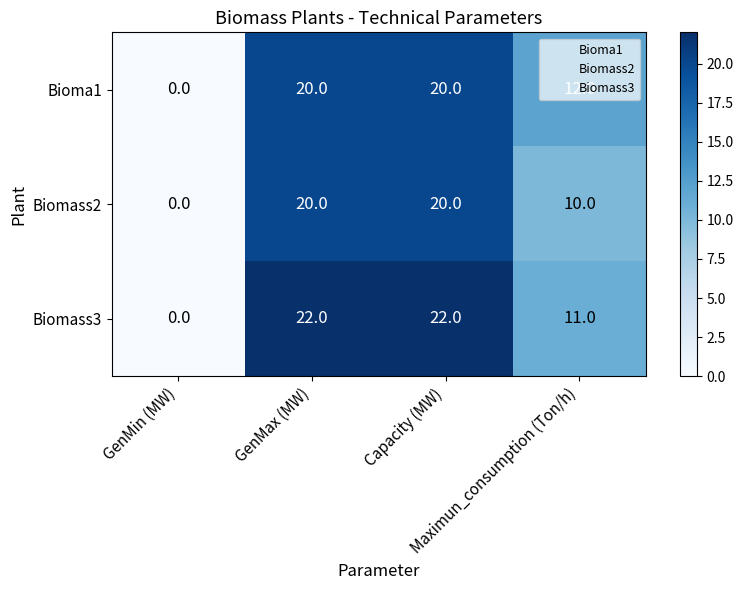

Which series has the largest total across all categories?

Biomass3